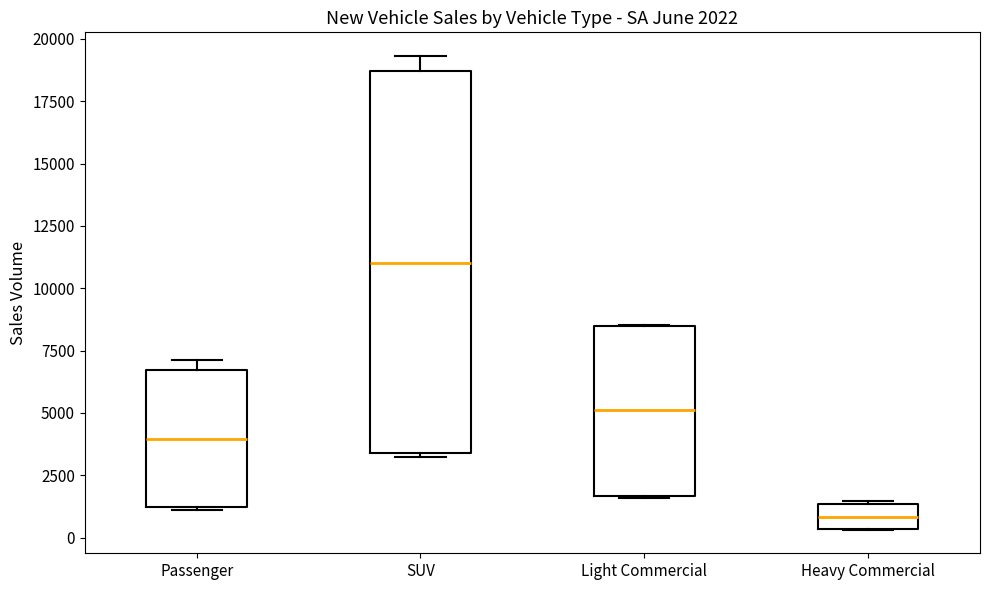

Which box is the tallest, from its lower edge to its upper edge?

SUV